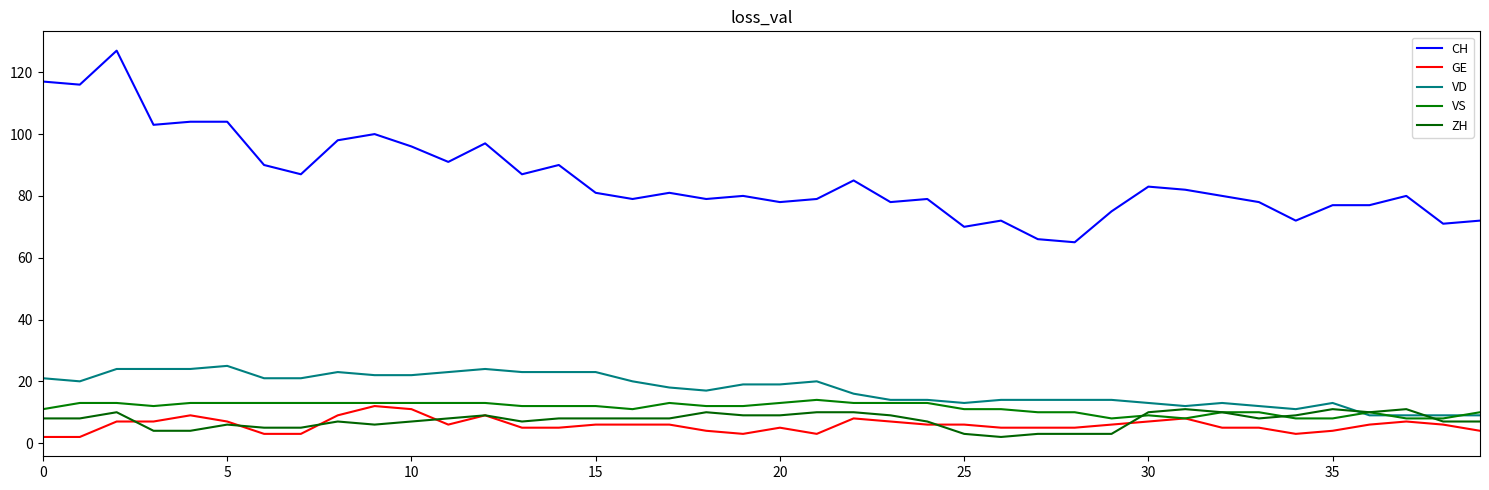

Reading left to right, what are all the values shown in this chart?

CH: 117	116	127	103	104	104	90	87	98	100	96	91	97	87	90	81	79	81	79	80	78	79	85	78	79	70	72	66	65	75	83	82	80	78	72	77	77	80	71	72
GE: 2	2	7	7	9	7	3	3	9	12	11	6	9	5	5	6	6	6	4	3	5	3	8	7	6	6	5	5	5	6	7	8	5	5	3	4	6	7	6	4
VD: 21	20	24	24	24	25	21	21	23	22	22	23	24	23	23	23	20	18	17	19	19	20	16	14	14	13	14	14	14	14	13	12	13	12	11	13	9	9	9	9
VS: 11	13	13	12	13	13	13	13	13	13	13	13	13	12	12	12	11	13	12	12	13	14	13	13	13	11	11	10	10	8	9	8	10	10	8	8	10	8	8	10
ZH: 8	8	10	4	4	6	5	5	7	6	7	8	9	7	8	8	8	8	10	9	9	10	10	9	7	3	2	3	3	3	10	11	10	8	9	11	10	11	7	7